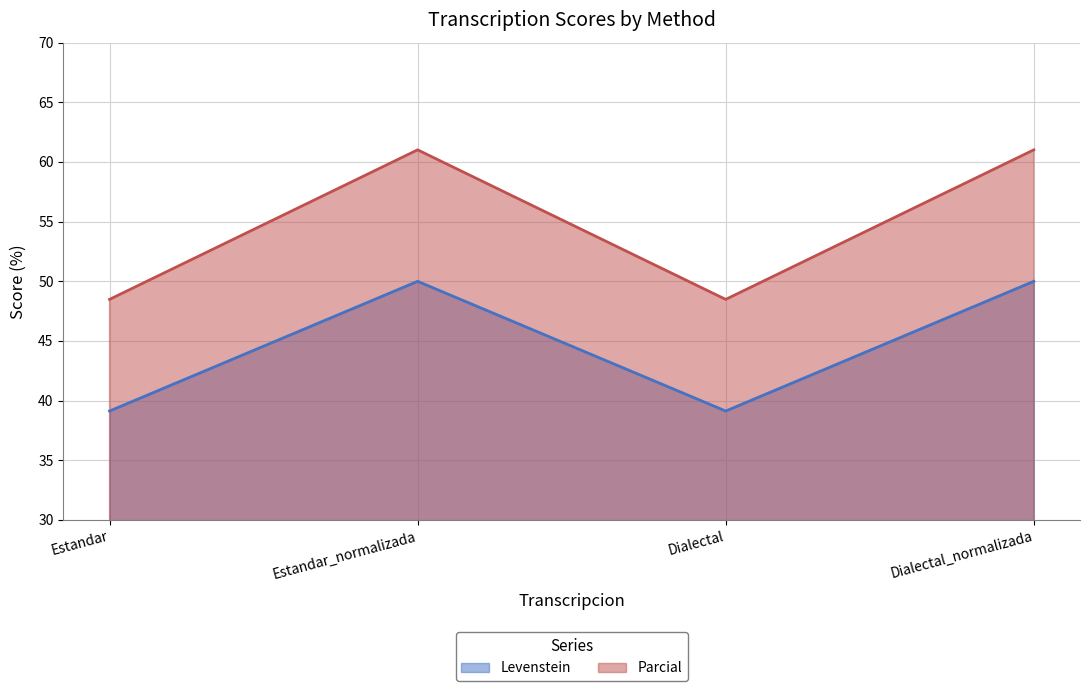

Between Estandar_normalizada and Estandar, which is larger?

Estandar_normalizada